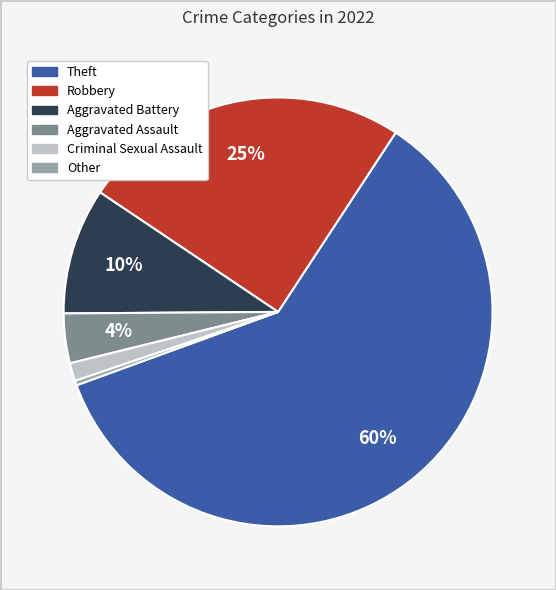

How many slices are in this pie chart?

6